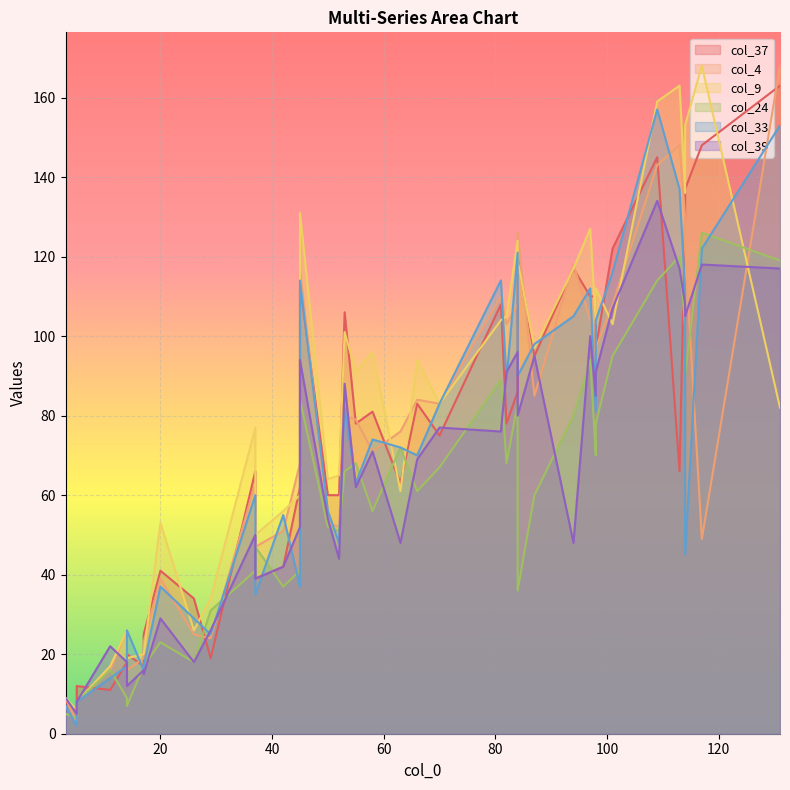

The col_37 series shows 35 at 97. True or false?

False